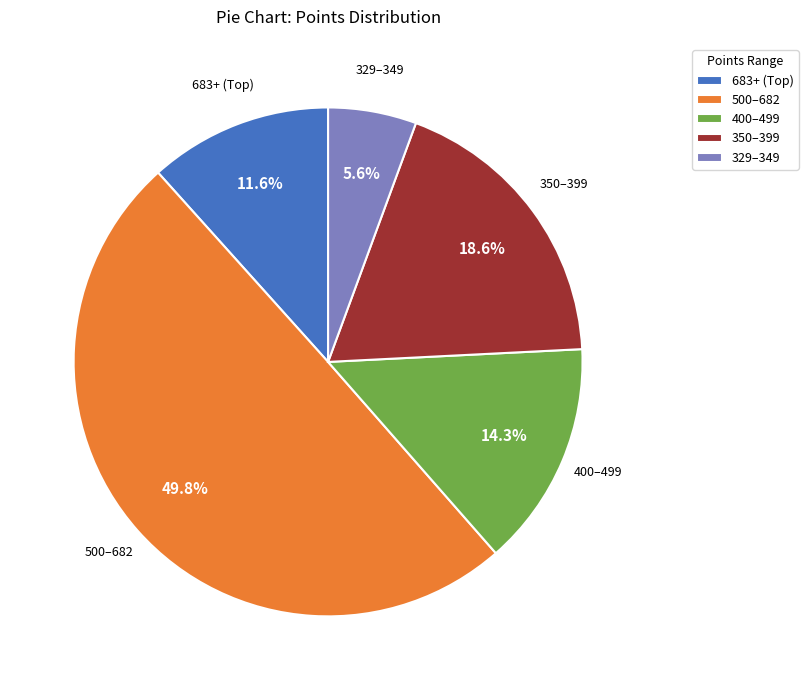

Which category has the biggest portion of the pie?

500–682